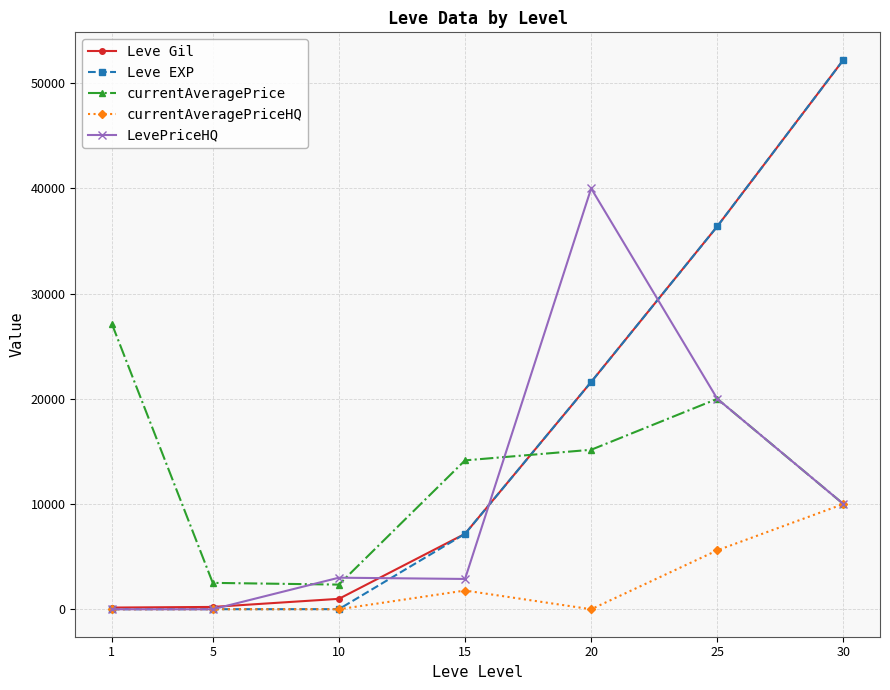

The value of currentAveragePriceHQ at 10 is 0. True or false?

True